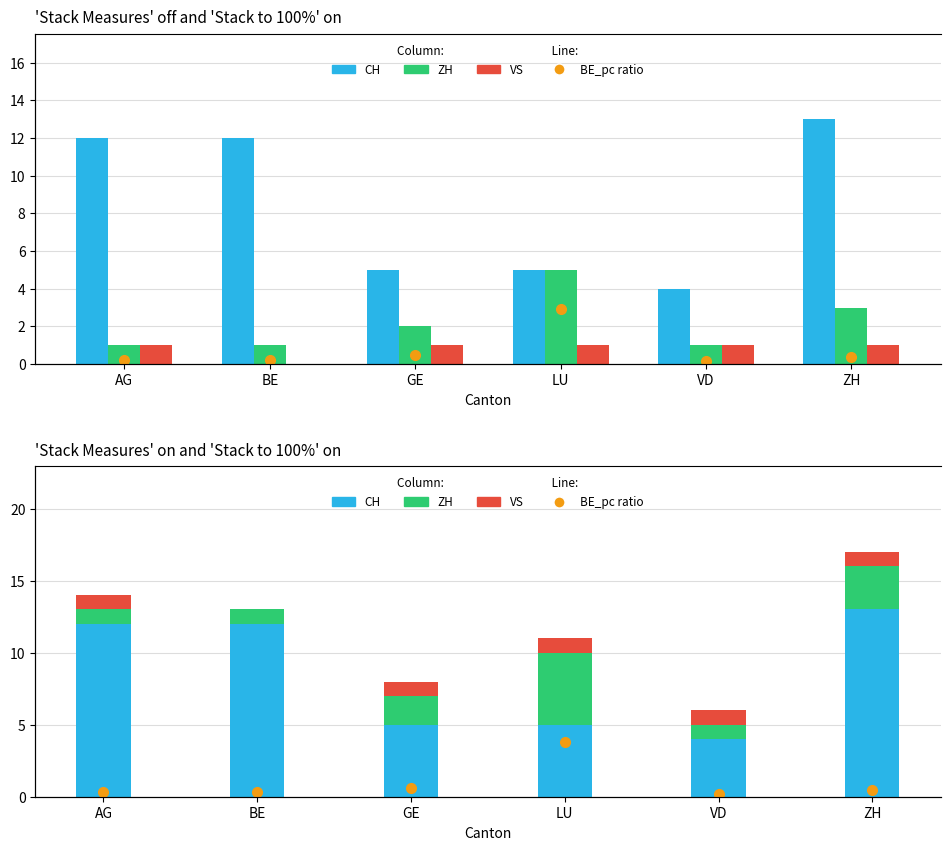

How many groups of bars are there?

6